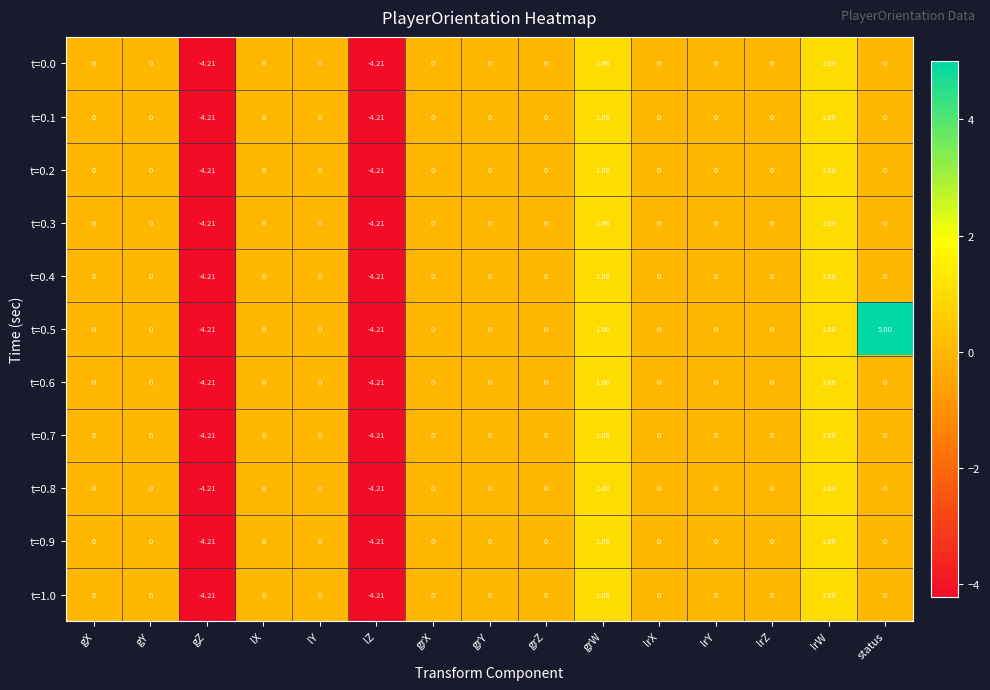

At which category does the chart reach its peak across all series?

status